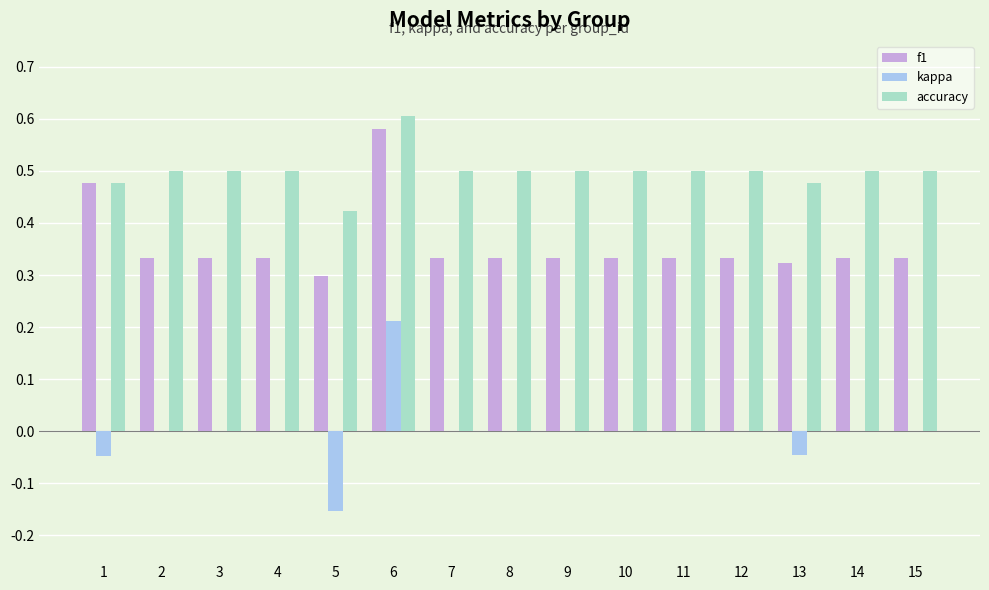

What is the sum of the f1 values at 10 and 3?

0.7